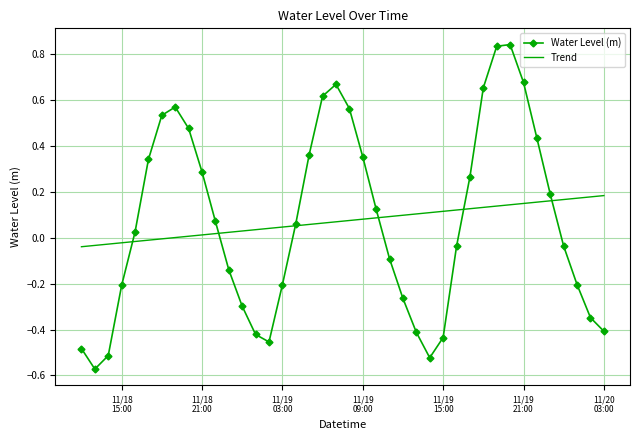

Which series has the widest spread of values?

Water Level (m)